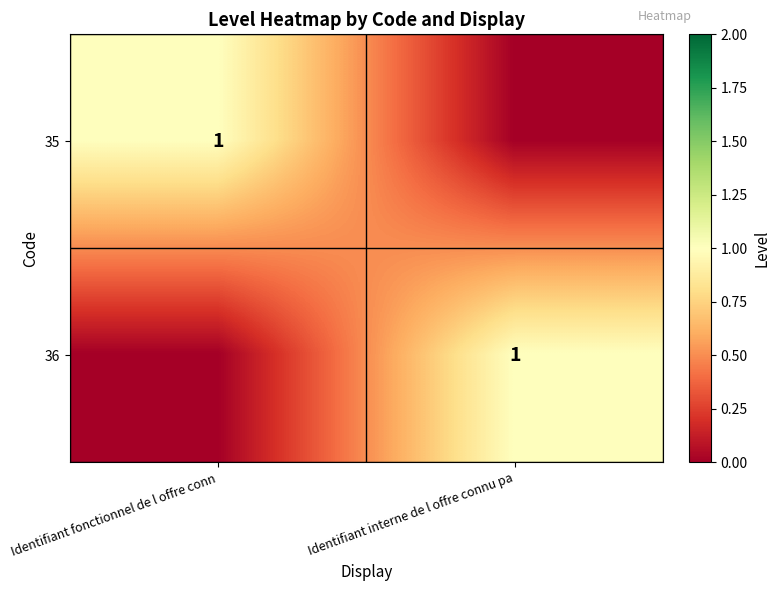

Is it true that 35 equals 1 at Identifiant fonctionnel de l offre conn?

True